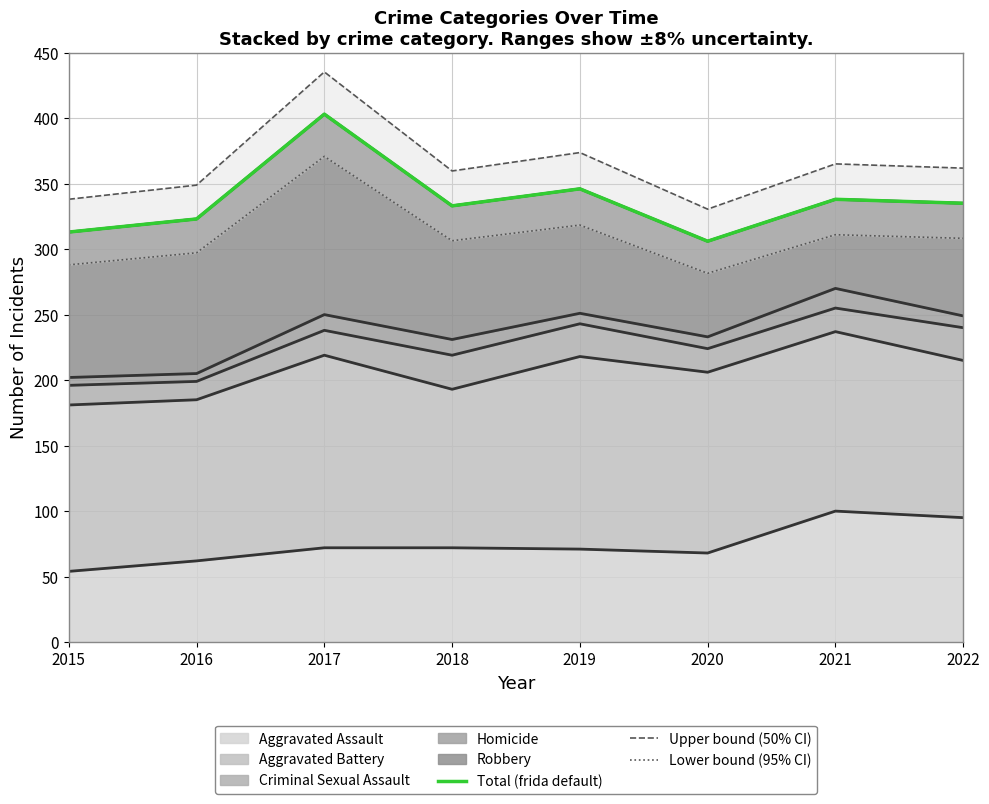

True or false: Upper bound (50% CI) and Total (frida default) intersect in this chart.

False